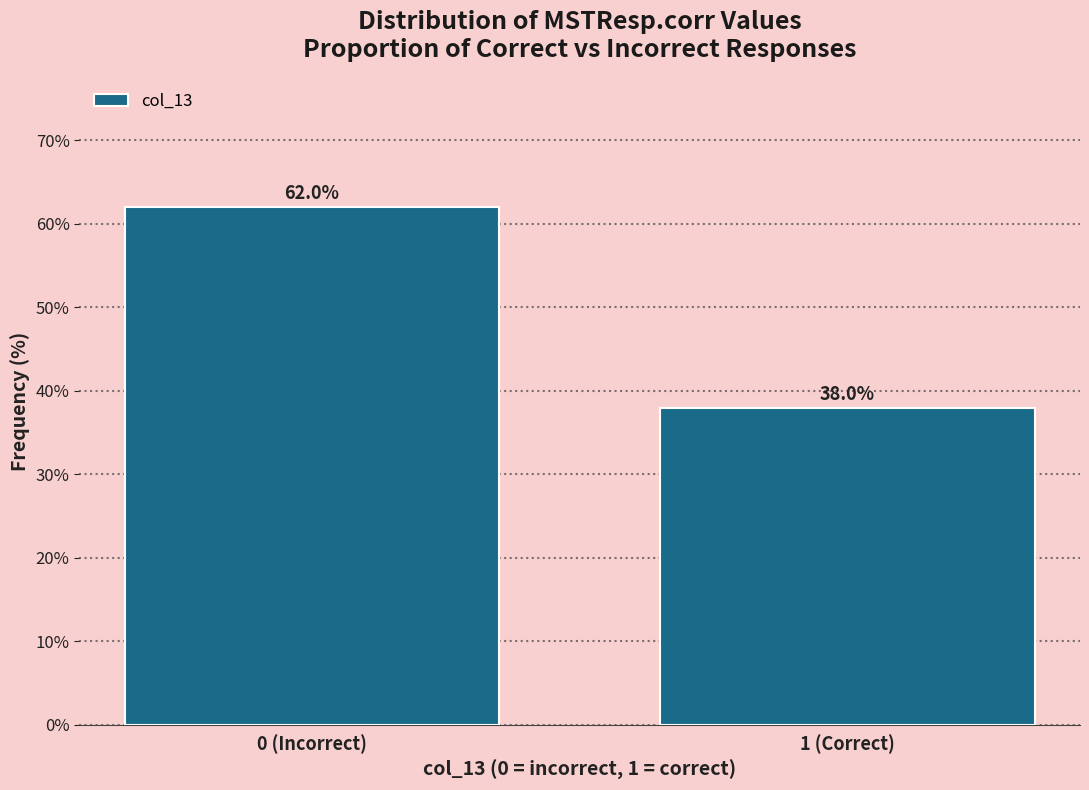

Reading right to left, extract all data points from this chart.

1 (Correct)=38.0	0 (Incorrect)=62.0